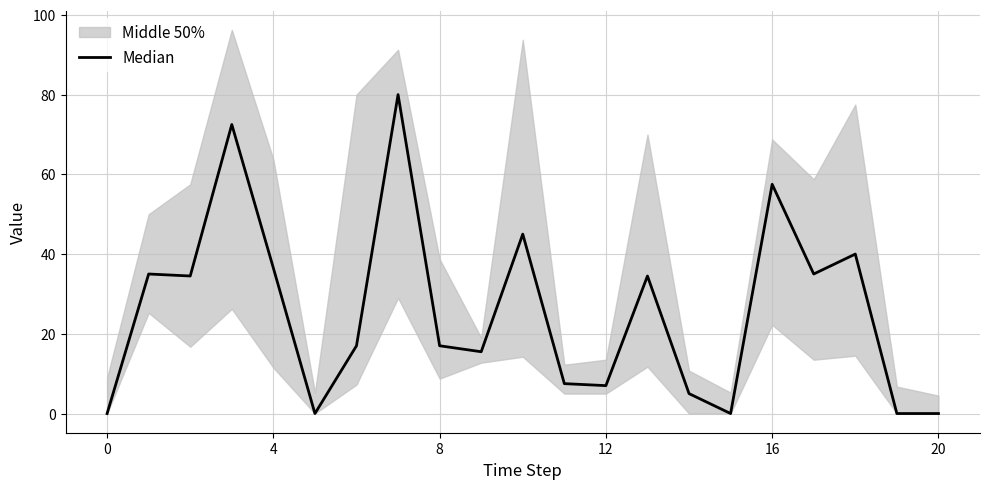

True or false: the data has more than 2 interior local peaks.

True